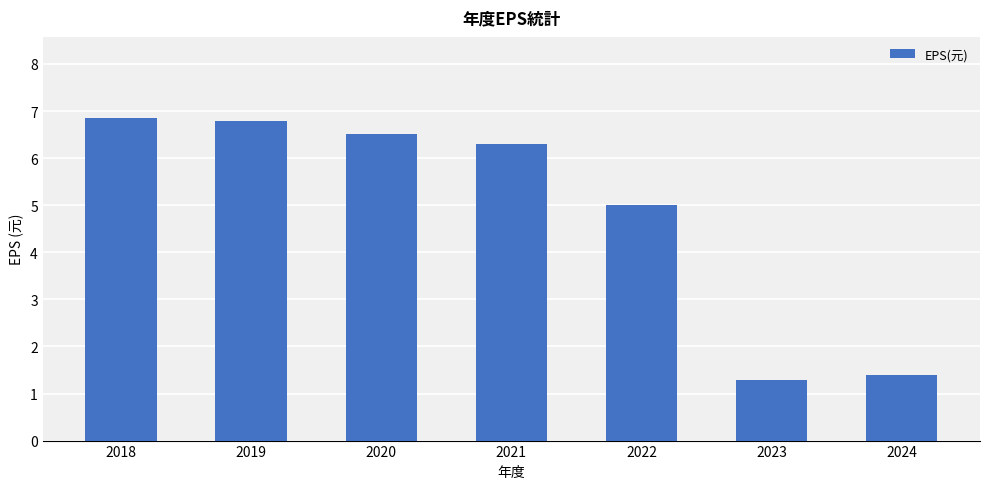

Reading left to right, transcribe all the data shown in this chart.

2018=6.9	2019=6.8	2020=6.5	2021=6.3	2022=5.0	2023=1.3	2024=1.4